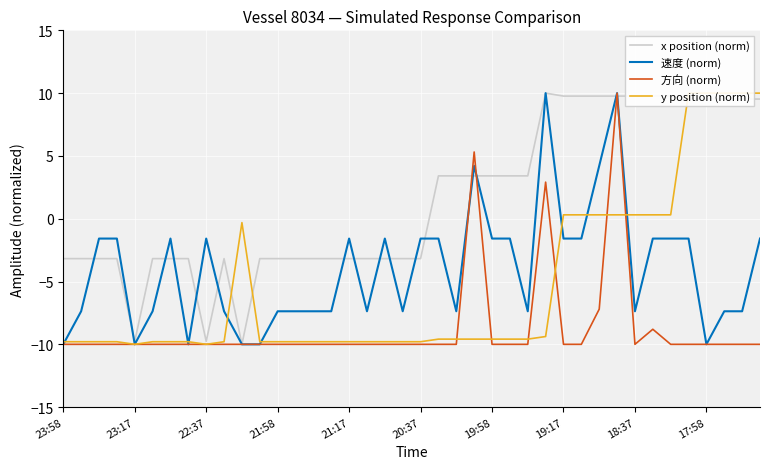

What is the lowest value of the 速度 (norm) series?

-10.0